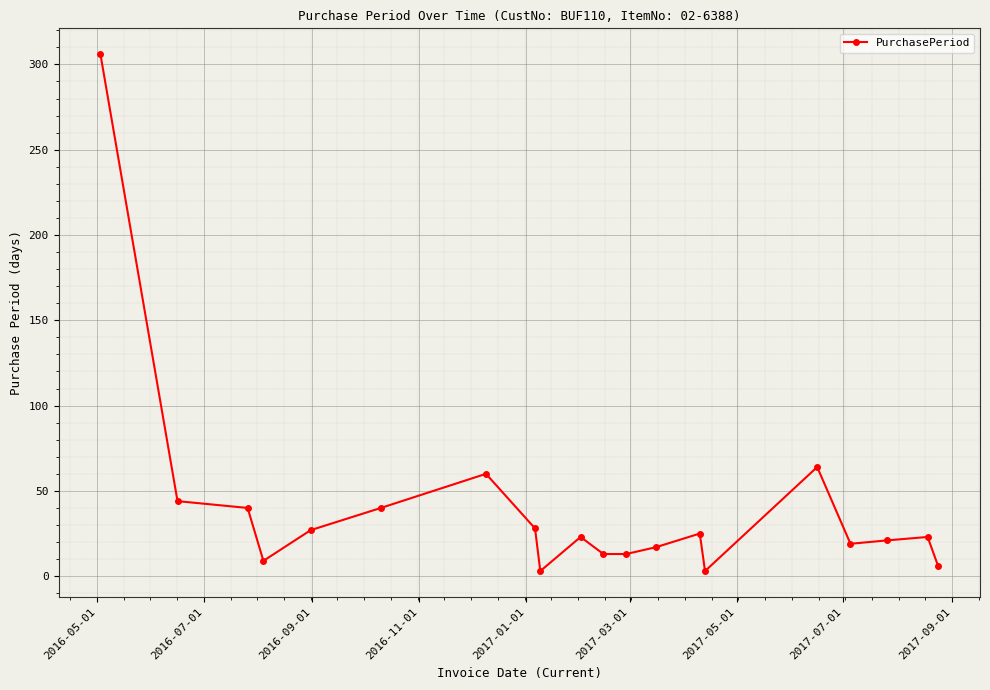

What is the average value?

39